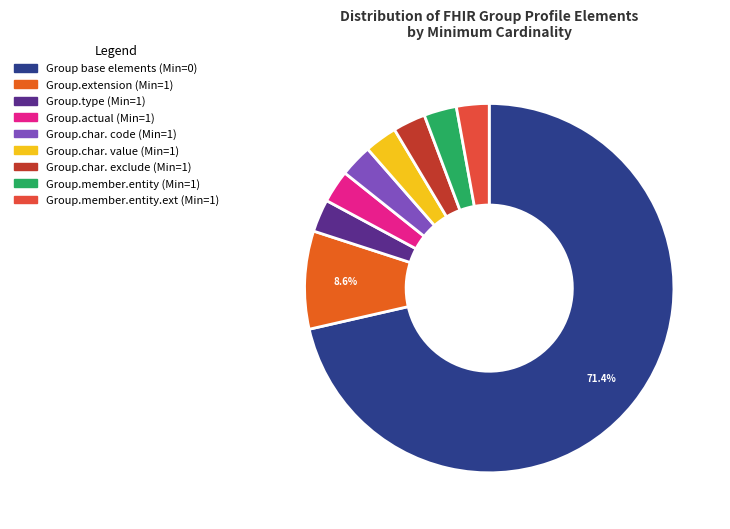

How many slices are in this pie chart?

9